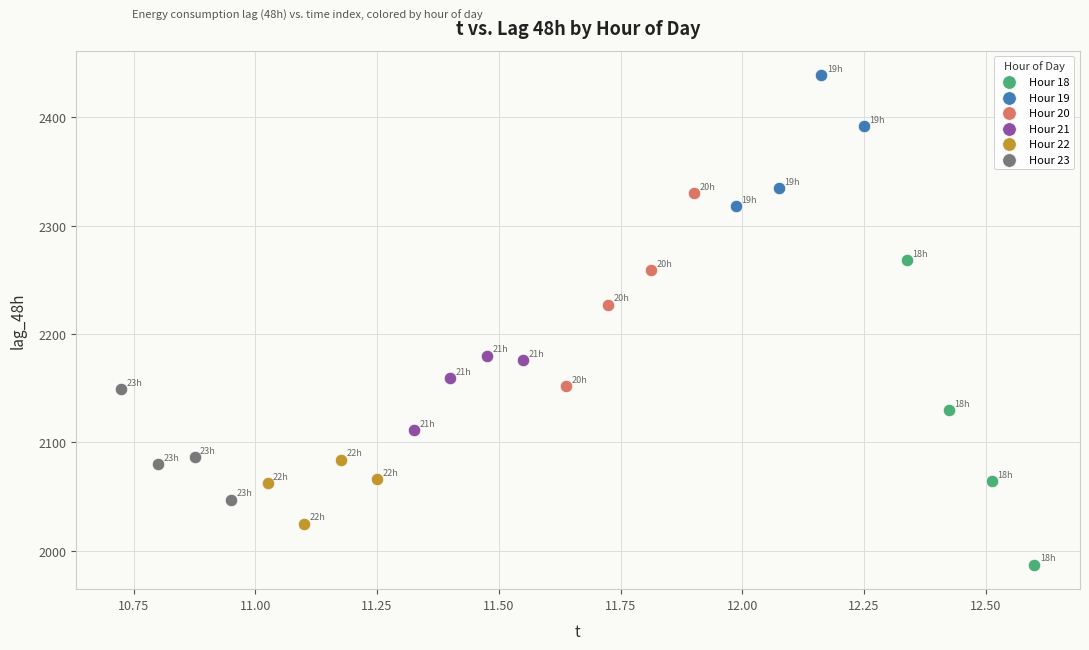

Which series has the largest Y range (max minus min)?

Hour 18